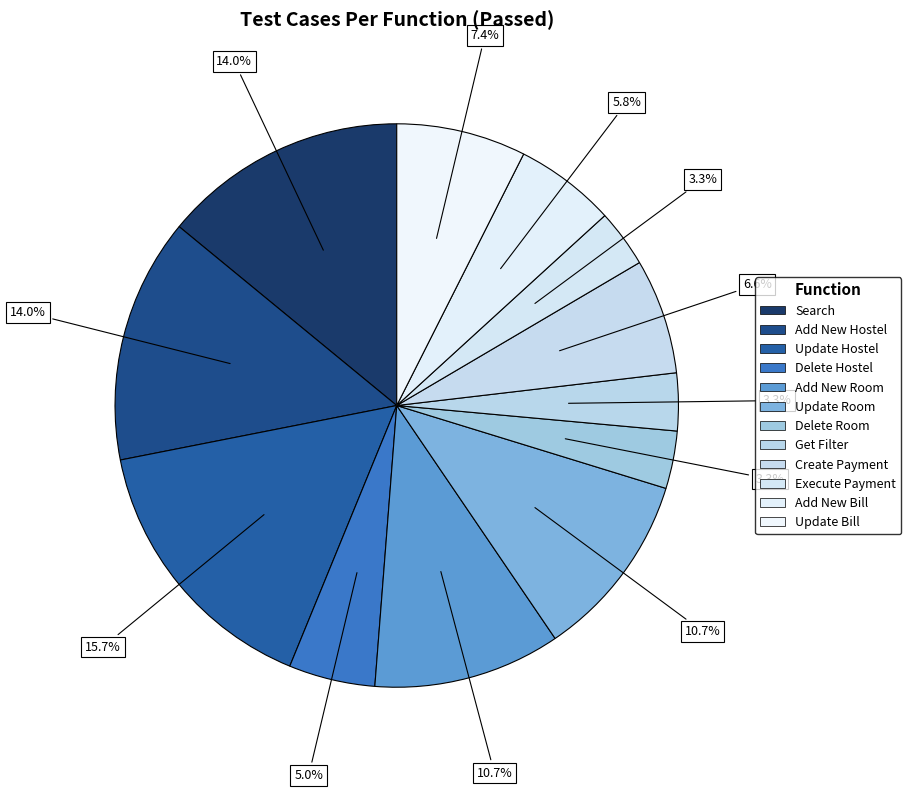

To the nearest percent, what is the difference between the largest and smallest slice percentages?

12%